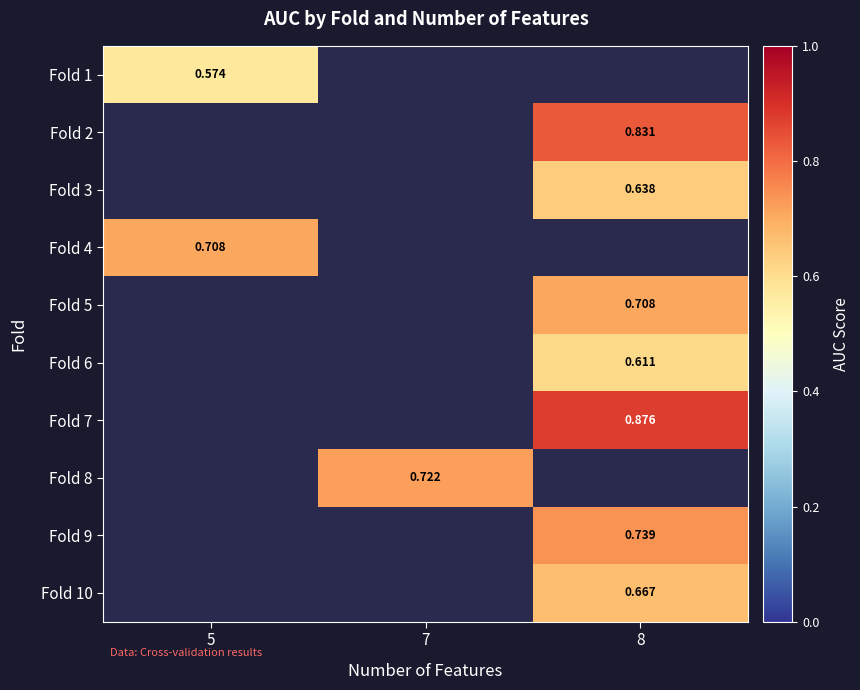

At how many categories does at least one series exceed 0?

3